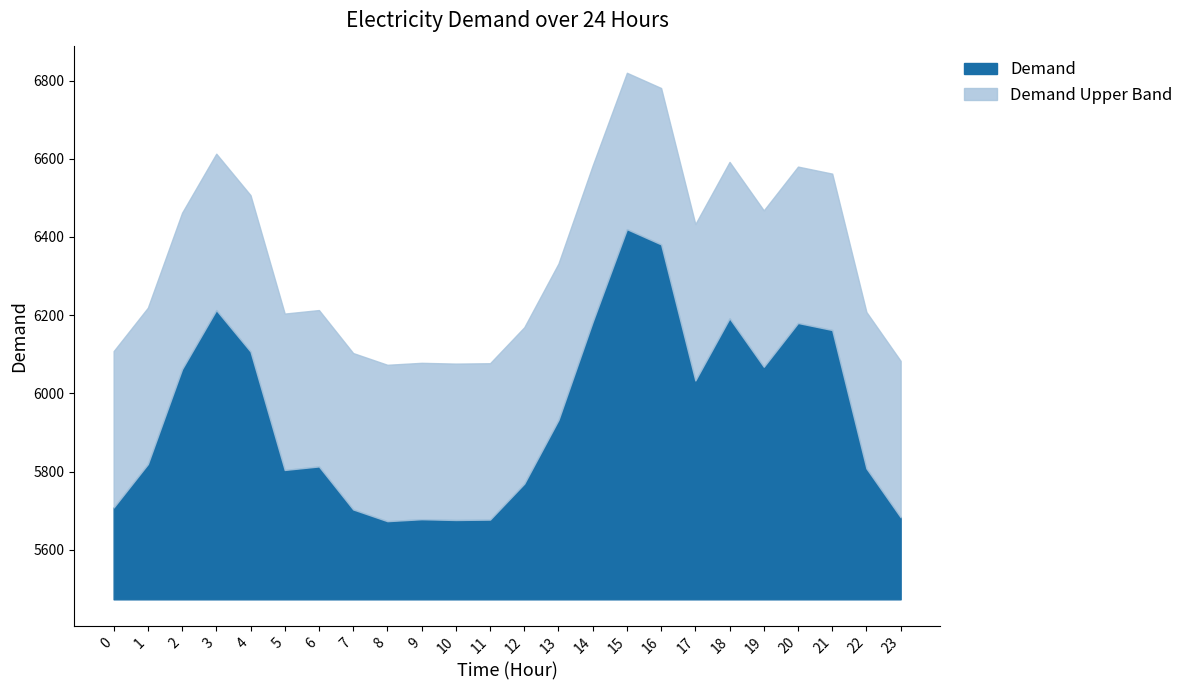

The value of Demand at 9 is 205. True or false?

True